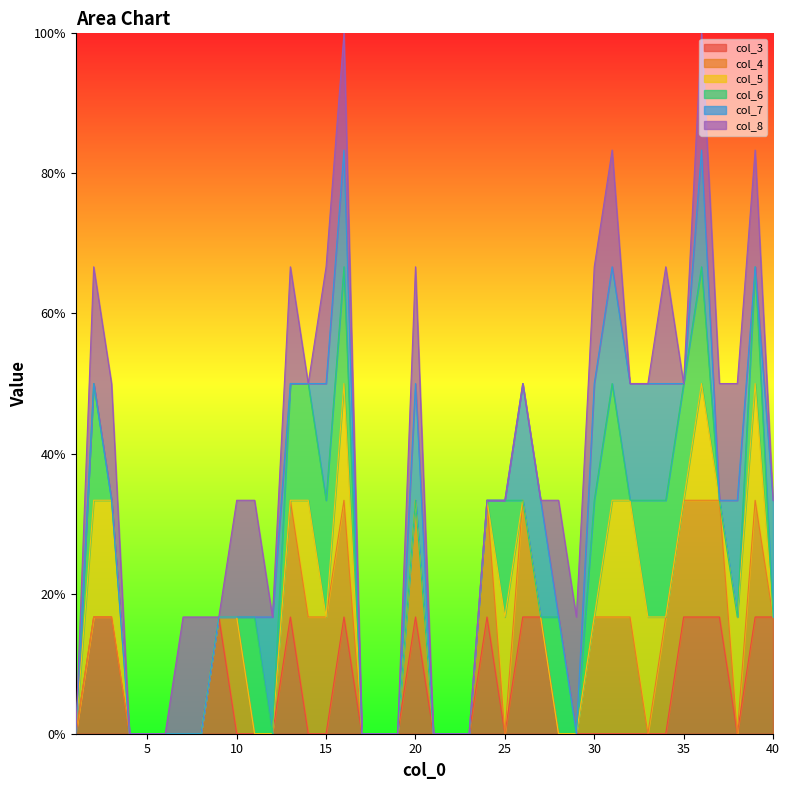

True or false: col_3 and col_6 intersect in this chart.

True